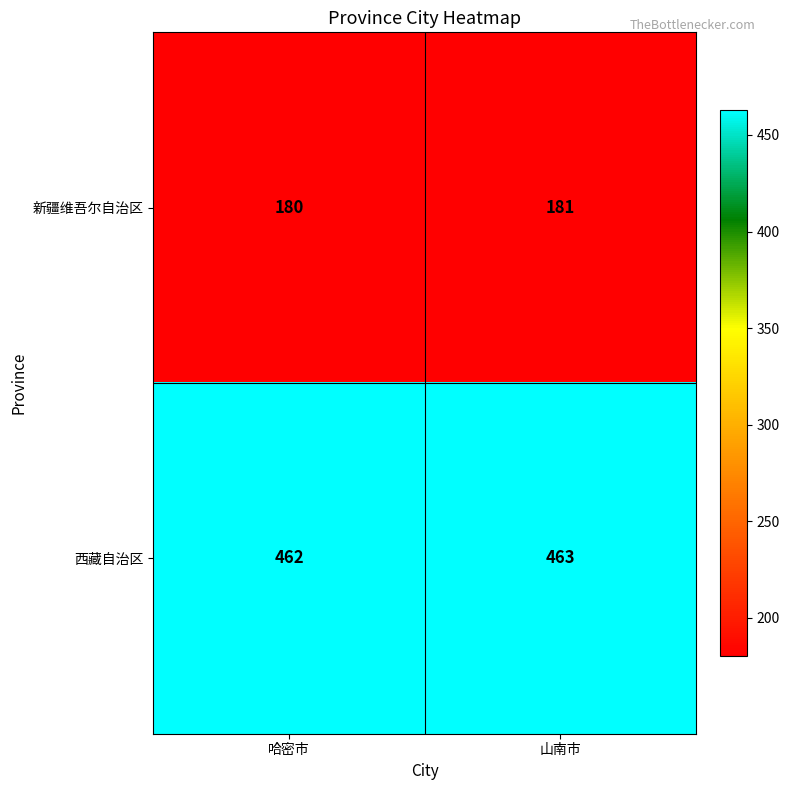

What is the maximum value shown in the chart?

463